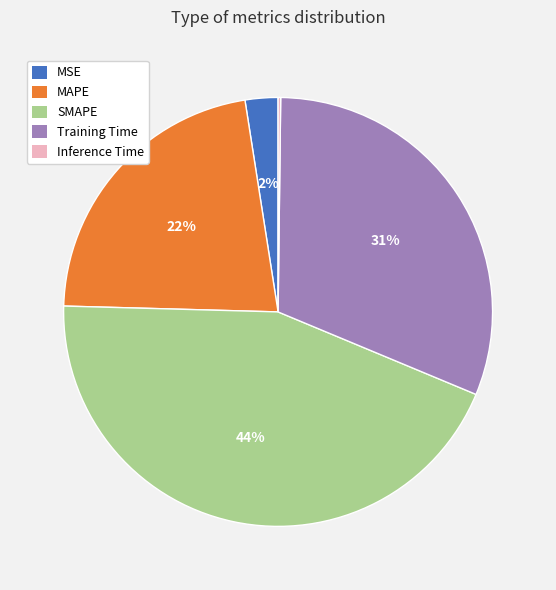

What percentage is the SMAPE slice, to the nearest percent?

44%